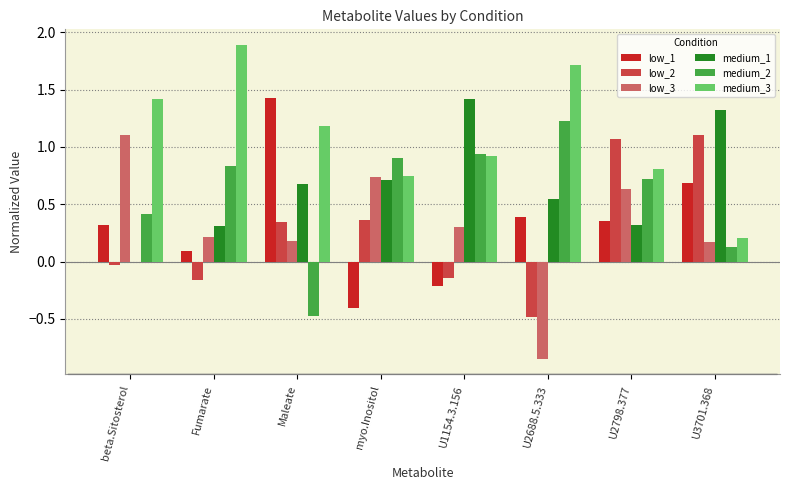

Are the bars horizontal?

No